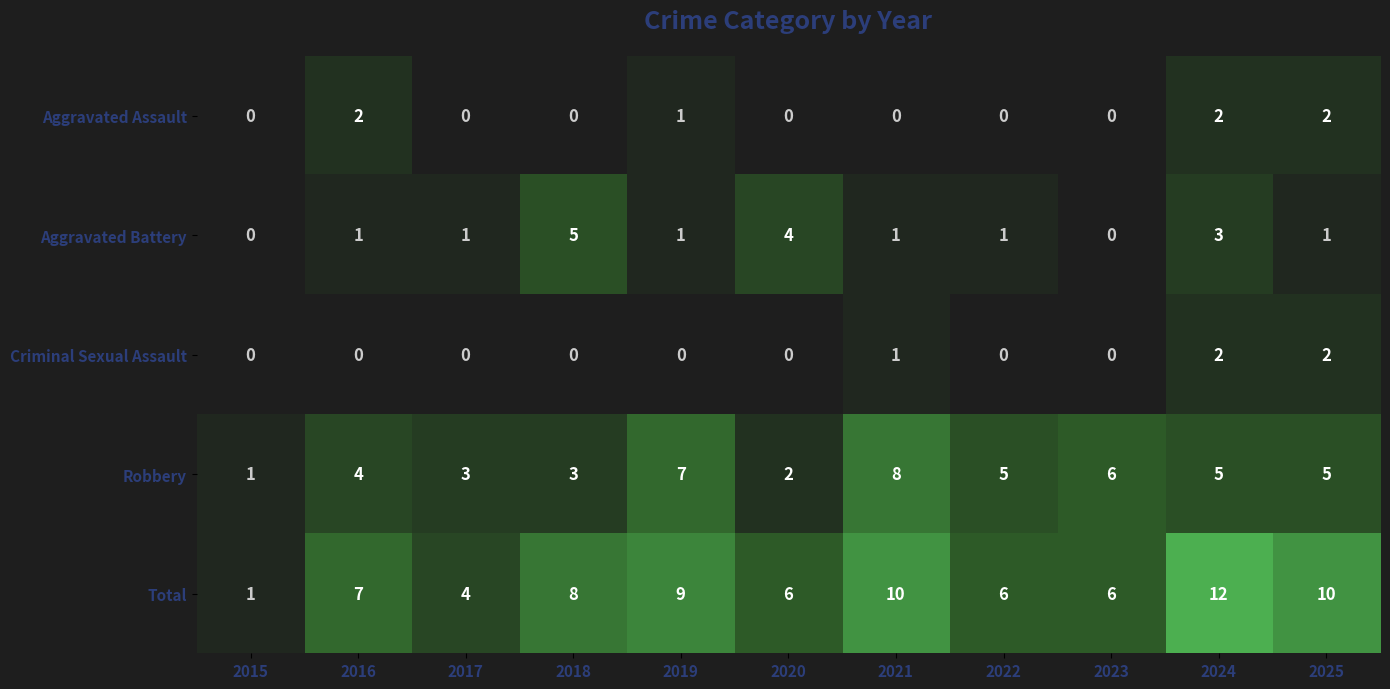

Count the Robbery values in the range 3 to 6.

7